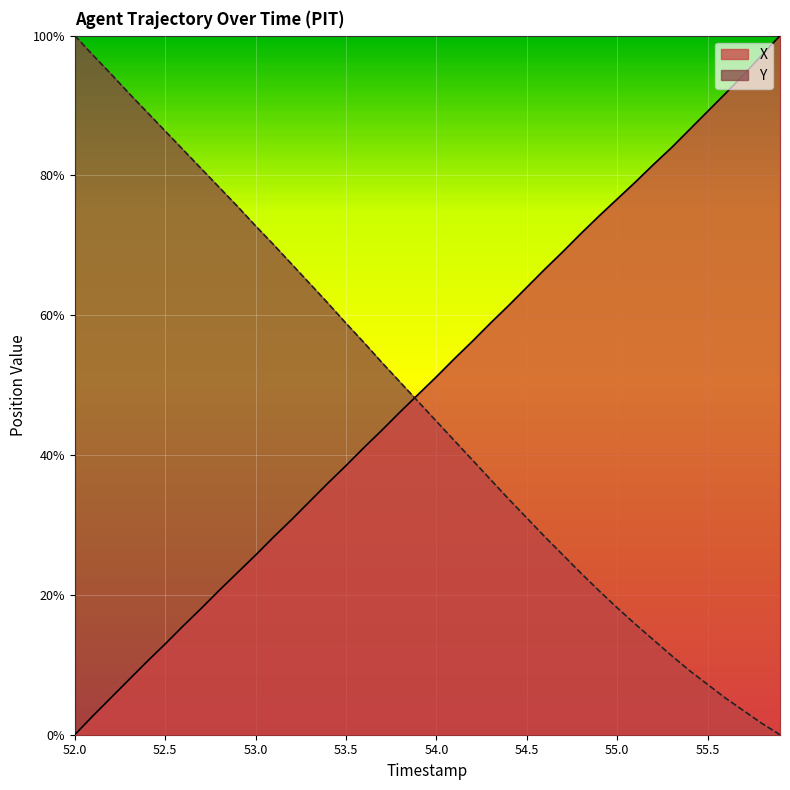

Is it true that X equals 66.6 at 54.6?

True